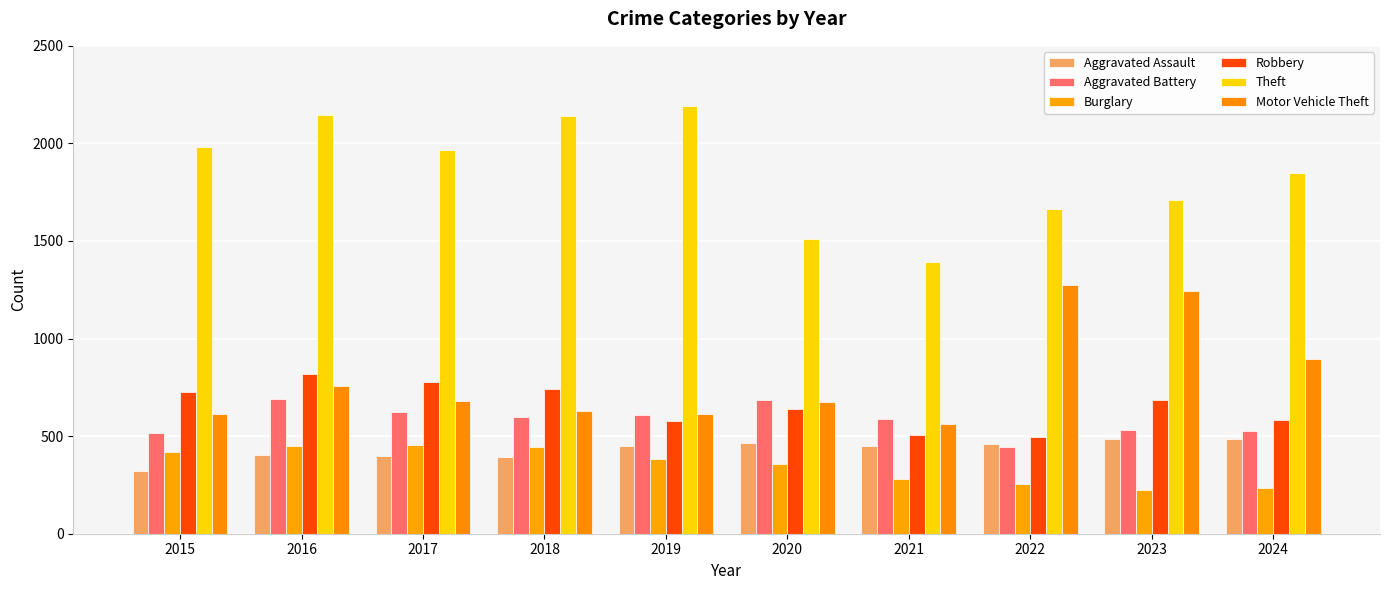

Rank the categories by Aggravated Assault value from highest to lowest.

2023, 2024, 2020, 2022, 2019, 2021, 2016, 2017, 2018, 2015